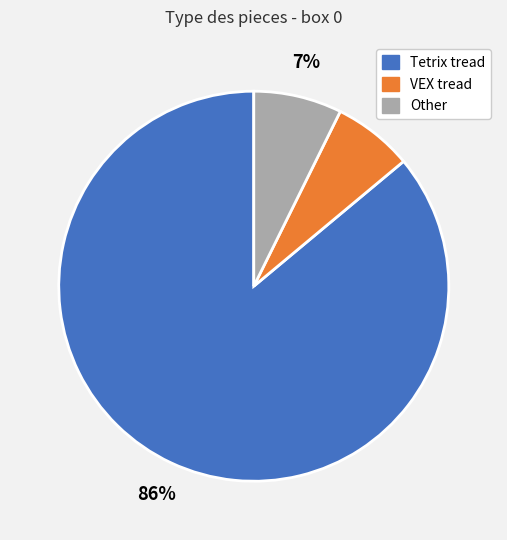

Is there any slice that represents more than half of the pie?

Yes